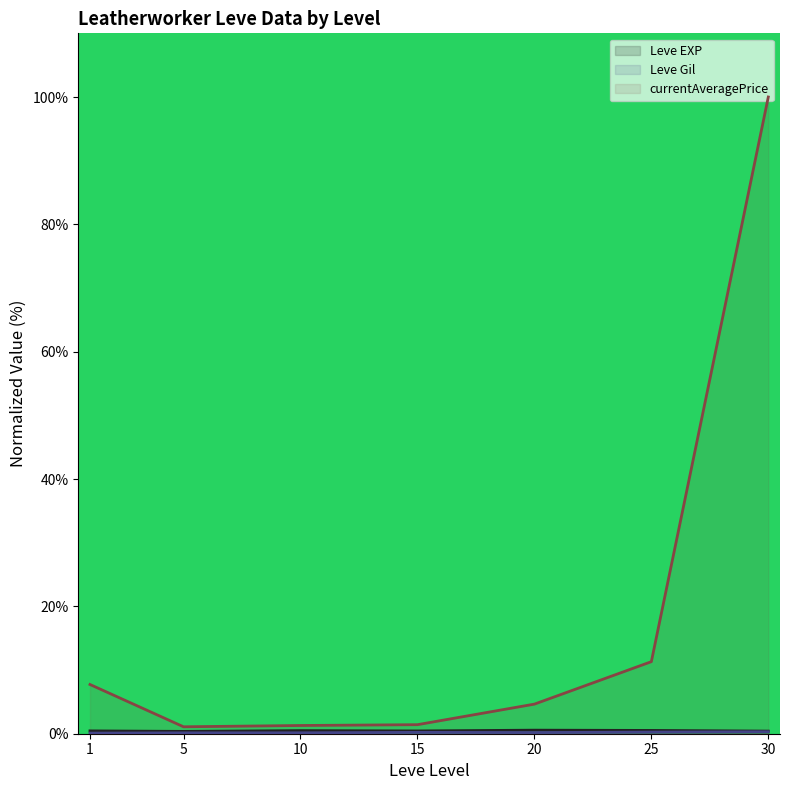

Reading left to right, extract all data points from this chart.

Leve EXP (line): 0.4	0.4	0.5	0.4	0.6	0.5	0.4
Leve Gil (line): 0.1	0.1	0.1	0.2	0.2	0.3	0.3
currentAveragePrice (line): 7.7	1.1	1.3	1.4	4.6	11.3	100.0